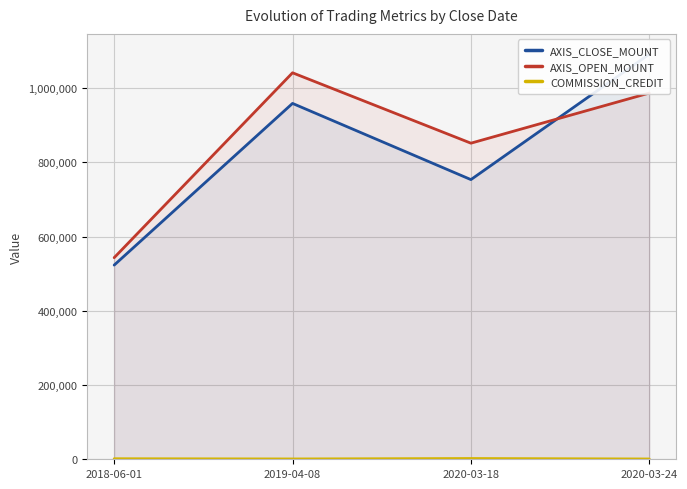

What are all the series names shown in the legend?

AXIS_CLOSE_MOUNT, AXIS_OPEN_MOUNT, COMMISSION_CREDIT